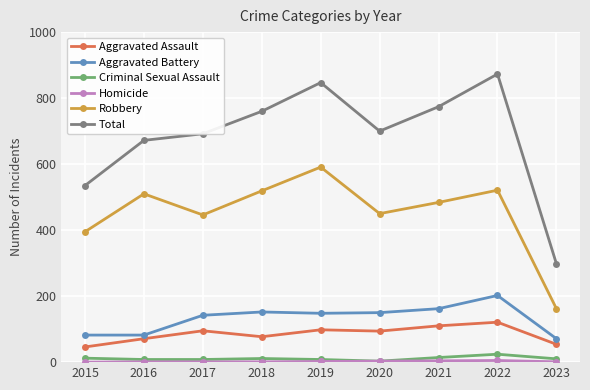

True or false: Robbery and Aggravated Battery intersect in this chart.

False